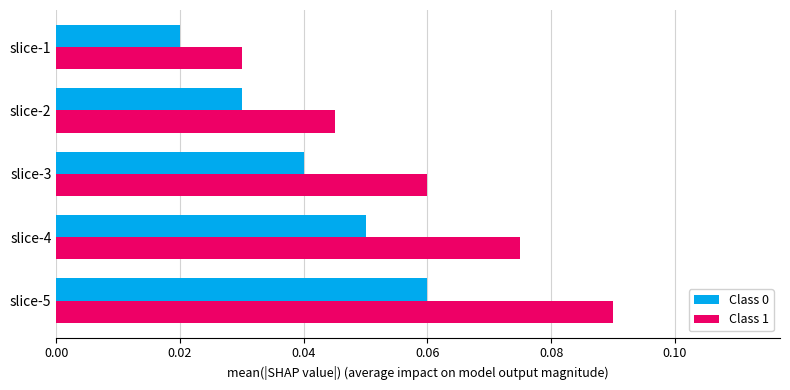

Between slice-5 and slice-4, which series saw the biggest shift?

Class 1